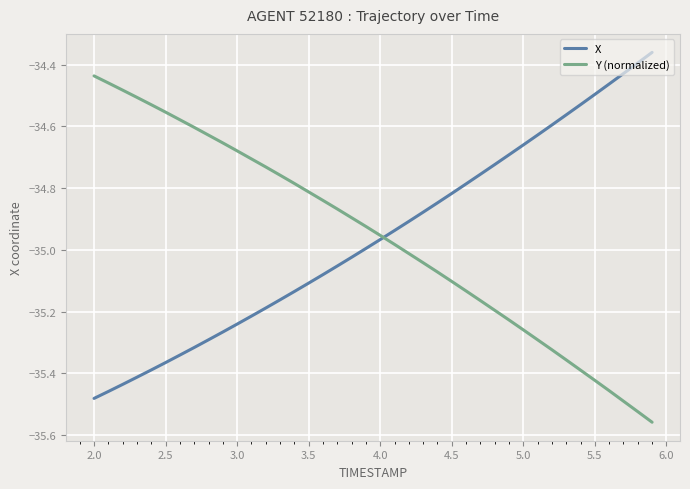

True or false: Y (normalized) and X intersect in this chart.

True